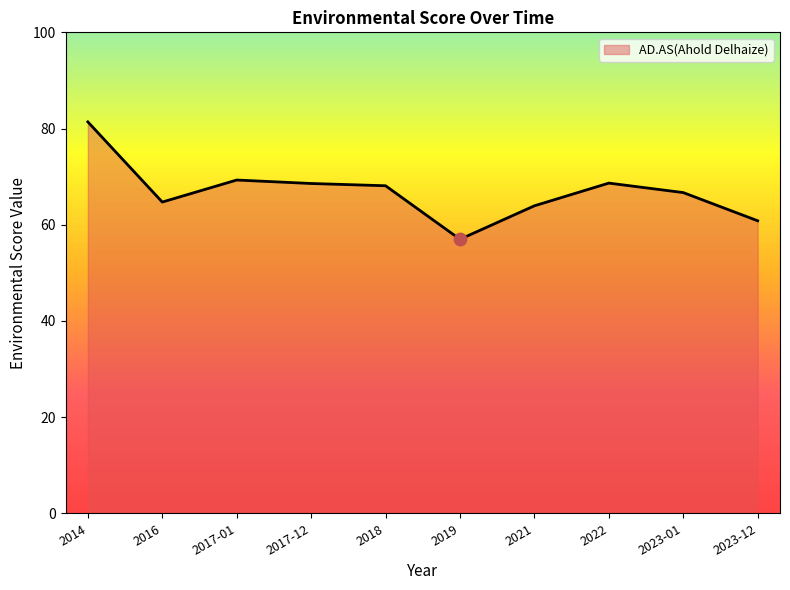

Between 2019 and 2023-01, which is larger?

2023-01